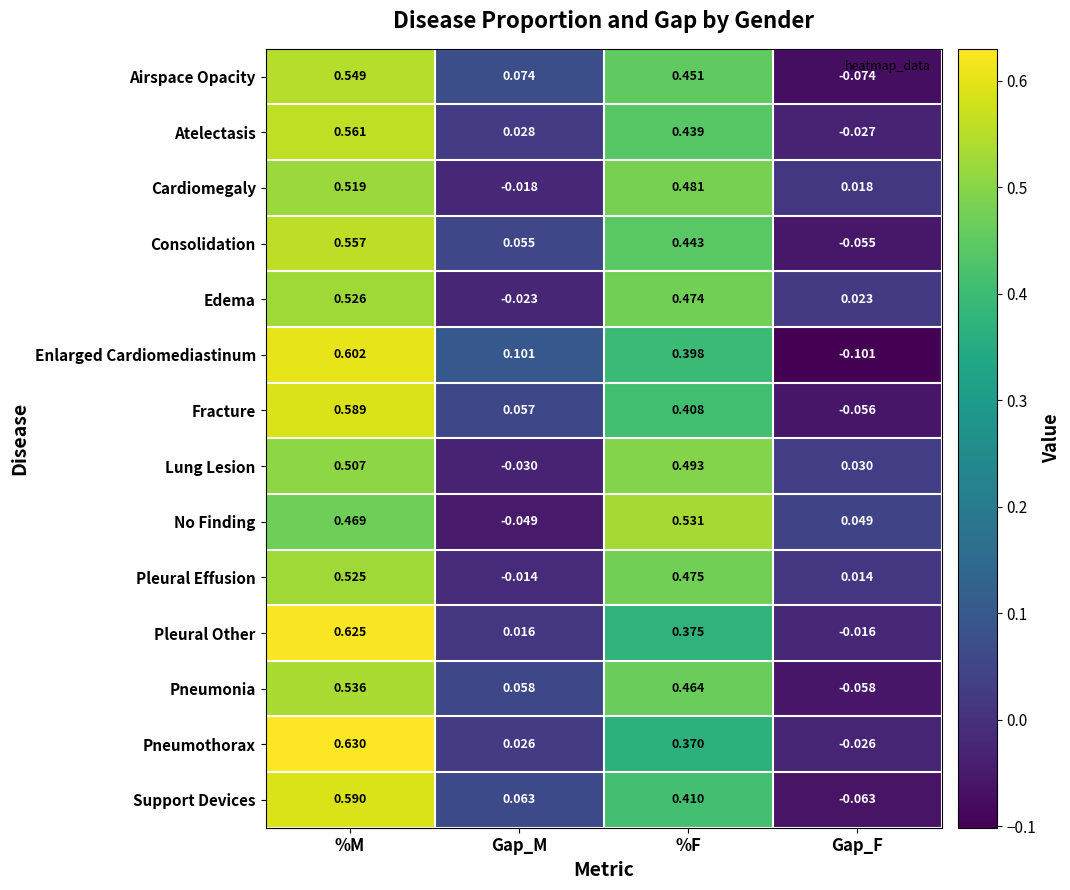

Which series changed the most between Gap_M and %F?

No Finding